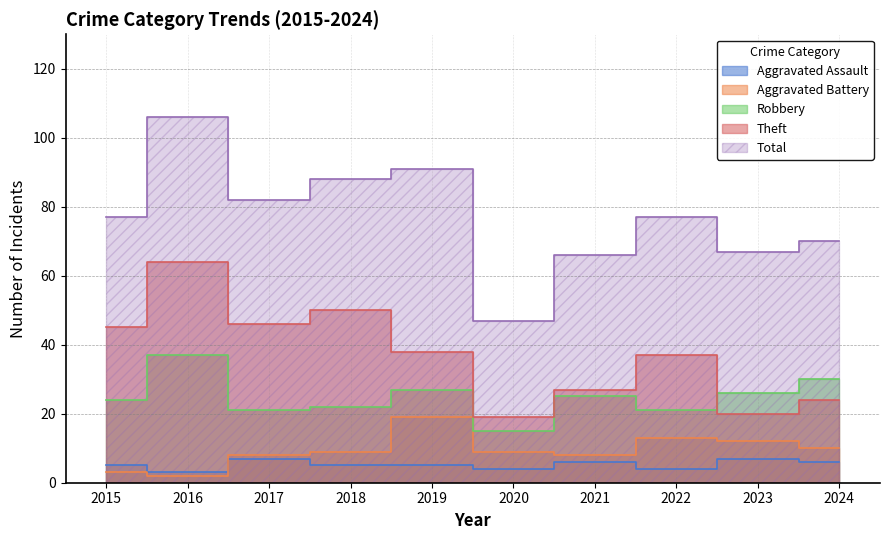

What is the value of the Aggravated Assault point at the 10th from the left?

6